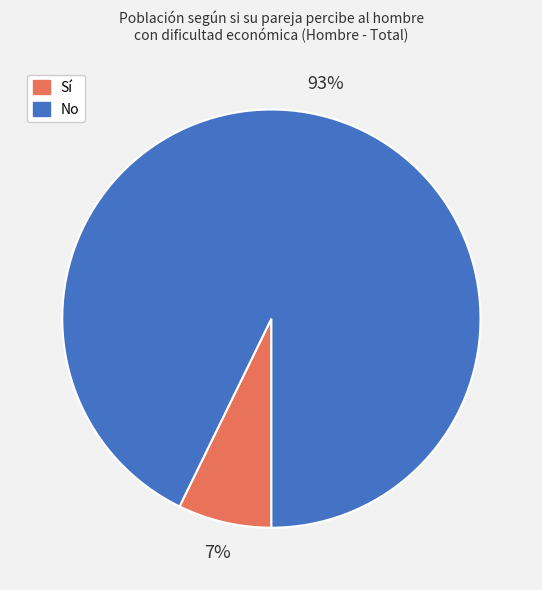

Which category has the biggest portion of the pie?

No